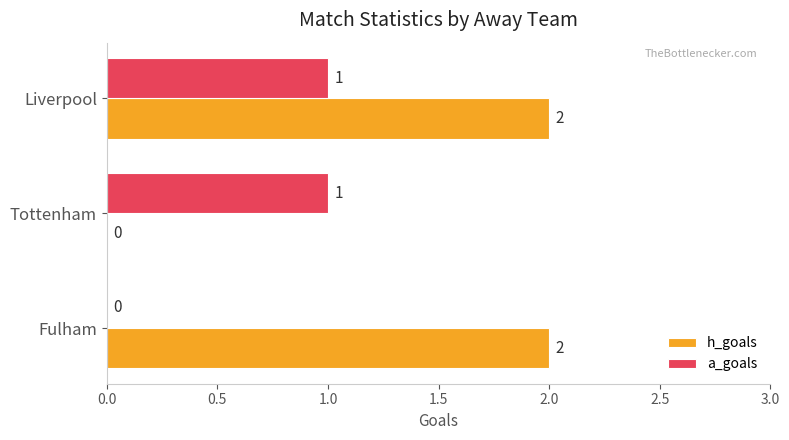

True or false: a_goals has a value of 0 at Tottenham.

False